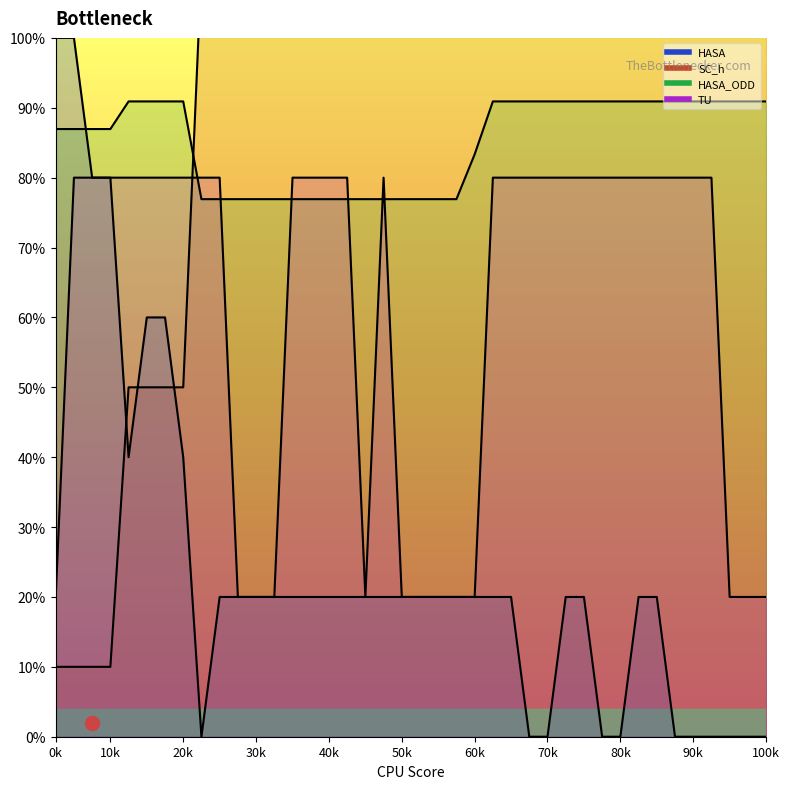

At which label does SC_h reach its peak?

8